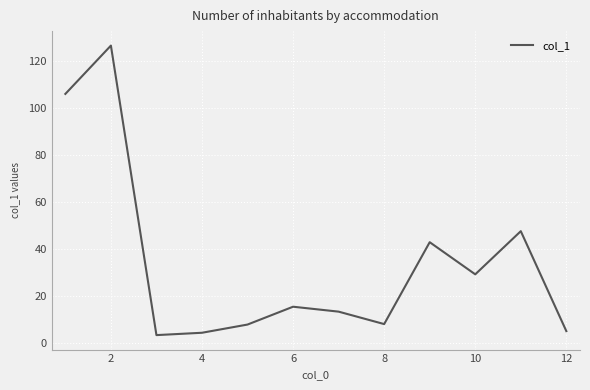

What is the difference between the maximum and minimum values?

123.4